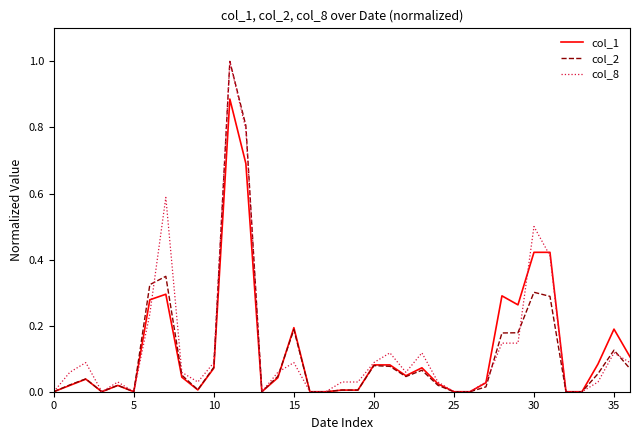

What is the greatest value displayed?

1.0